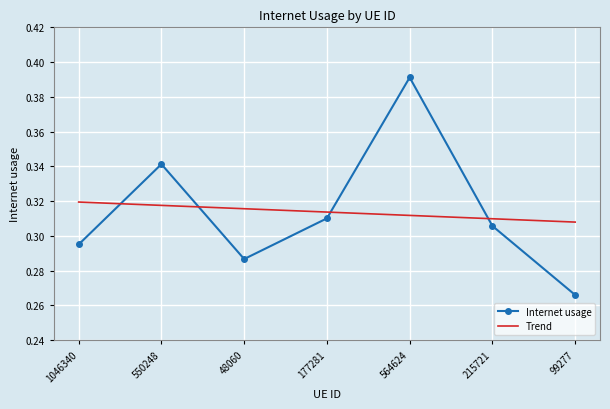

Which label corresponds to the smallest value in the chart?

99277